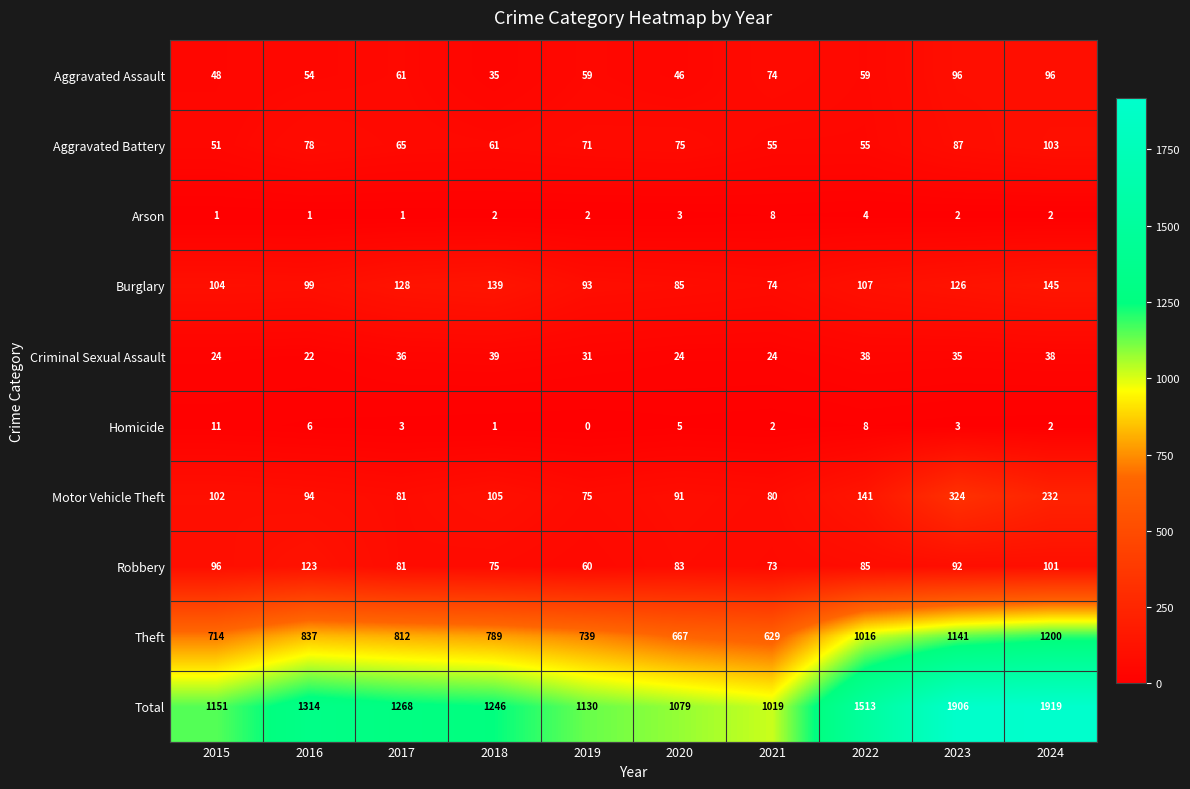

Which series changed the most between 2021 and 2024?

Total